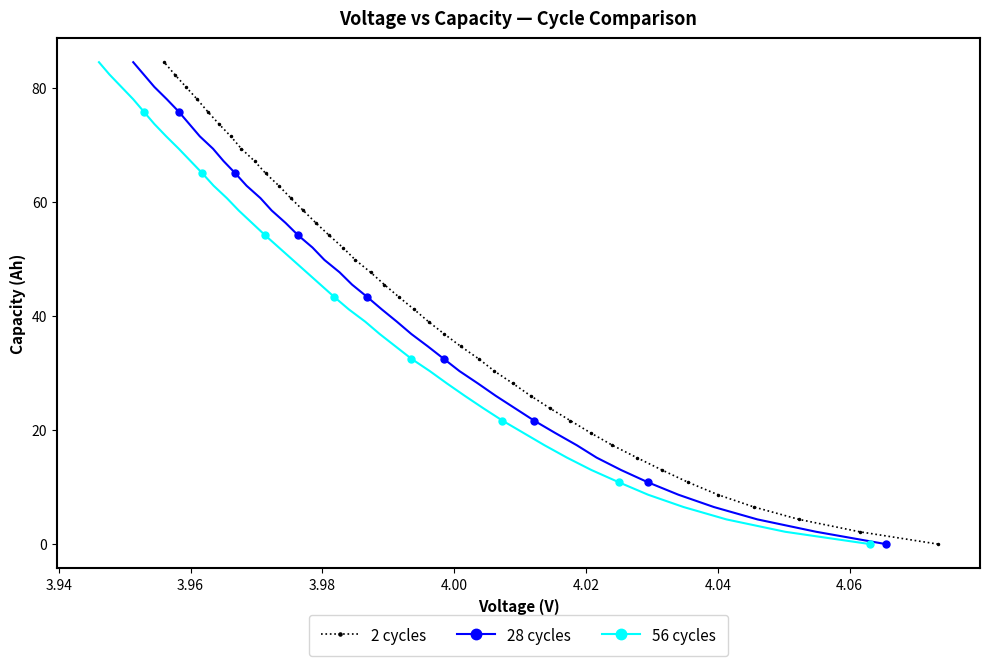

What is the highest value of the 2 cycles series?

84.5